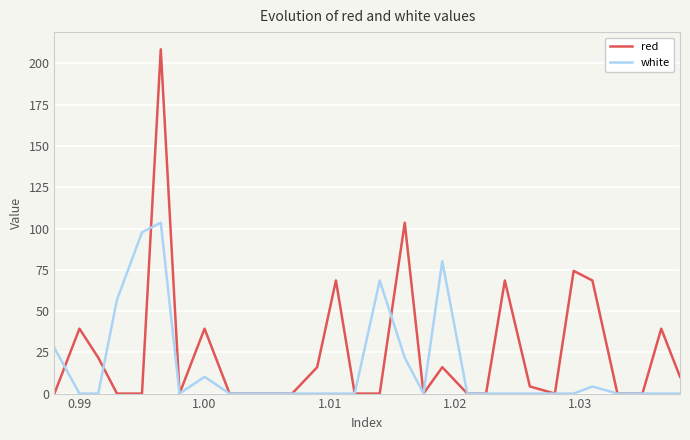

Which series has the widest spread of values?

red